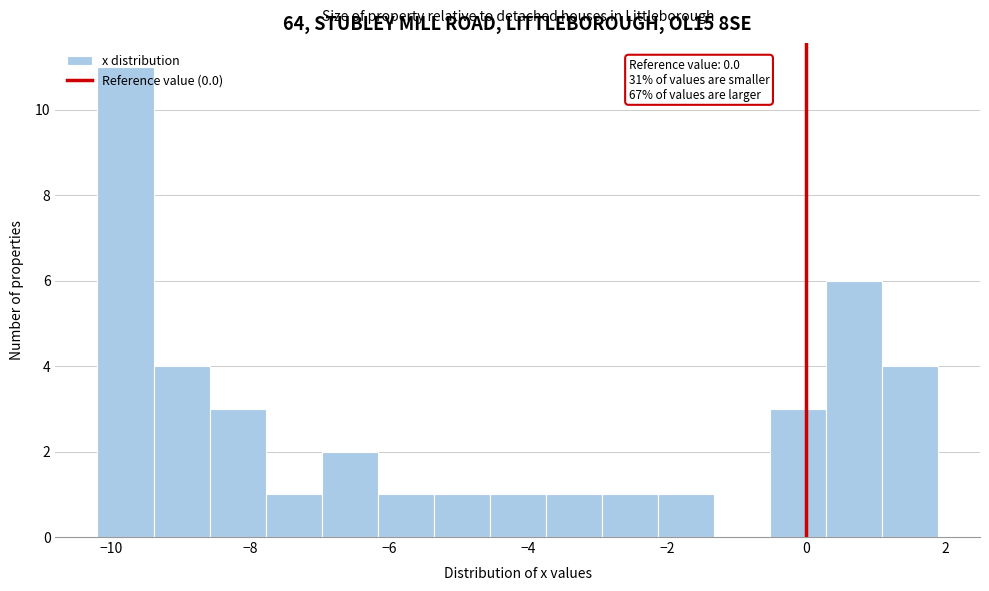

Which range on the x-axis has the tallest bar?

-10.2 to -9.4